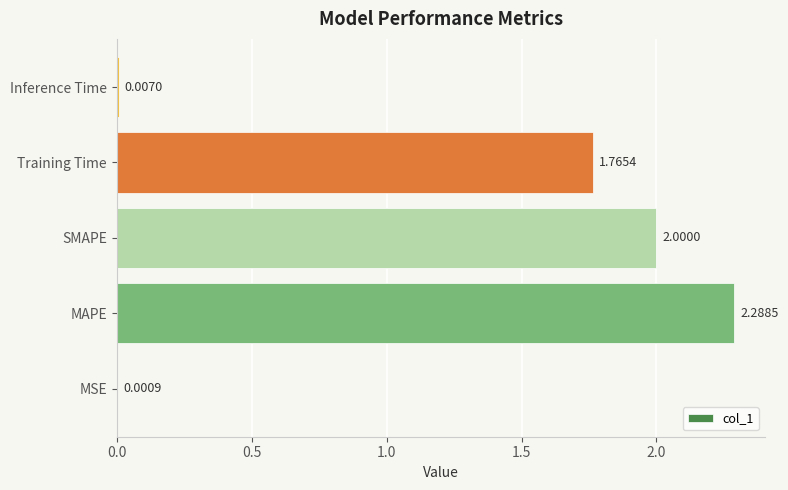

What is the sum of all values?

6.1